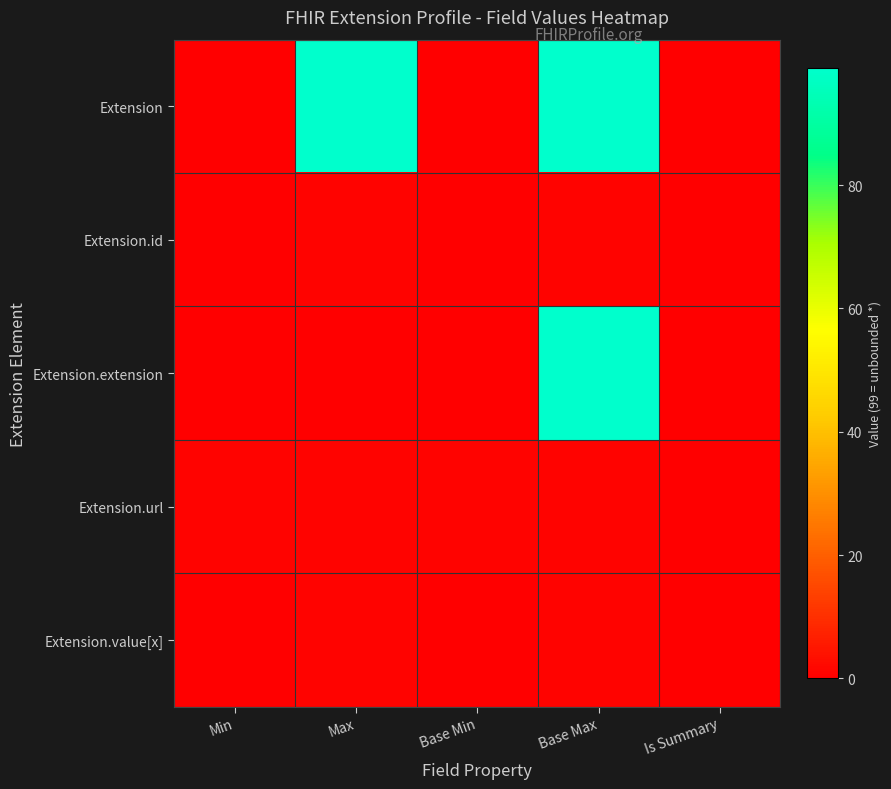

Which series has the widest spread of values?

Extension